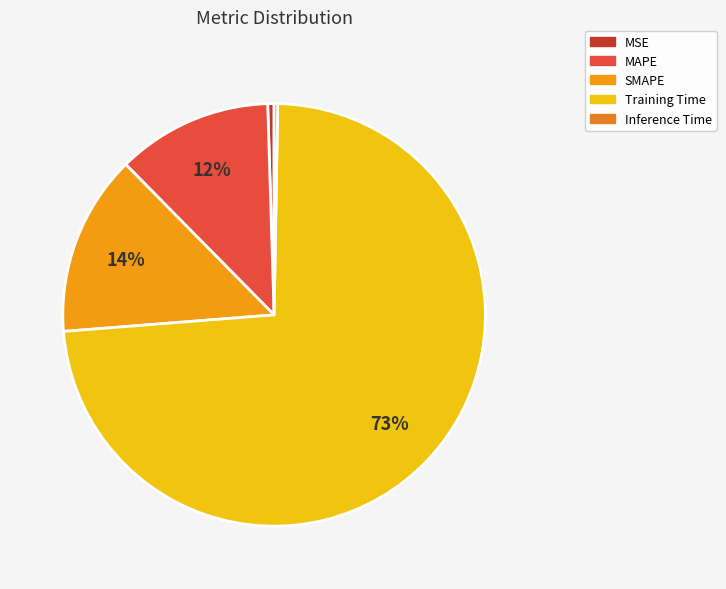

To the nearest percent, what is the combined percentage of MAPE and Inference Time?

12%